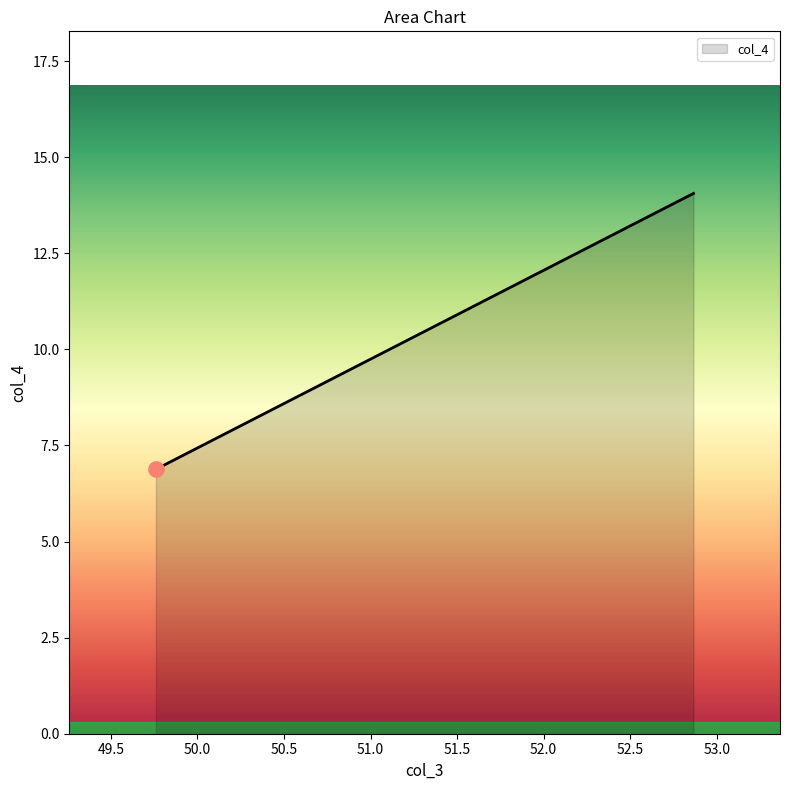

What is the maximum value shown in the chart?

14.1